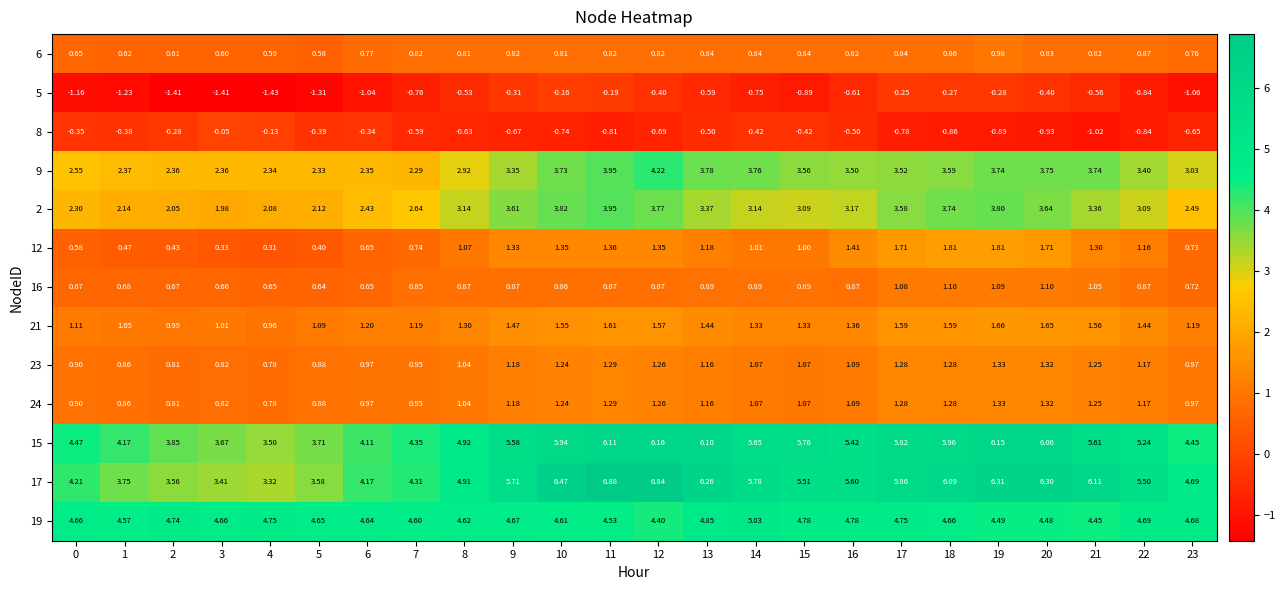

Is the value of 6 at 19 greater than the value of 5 at 13?

Yes